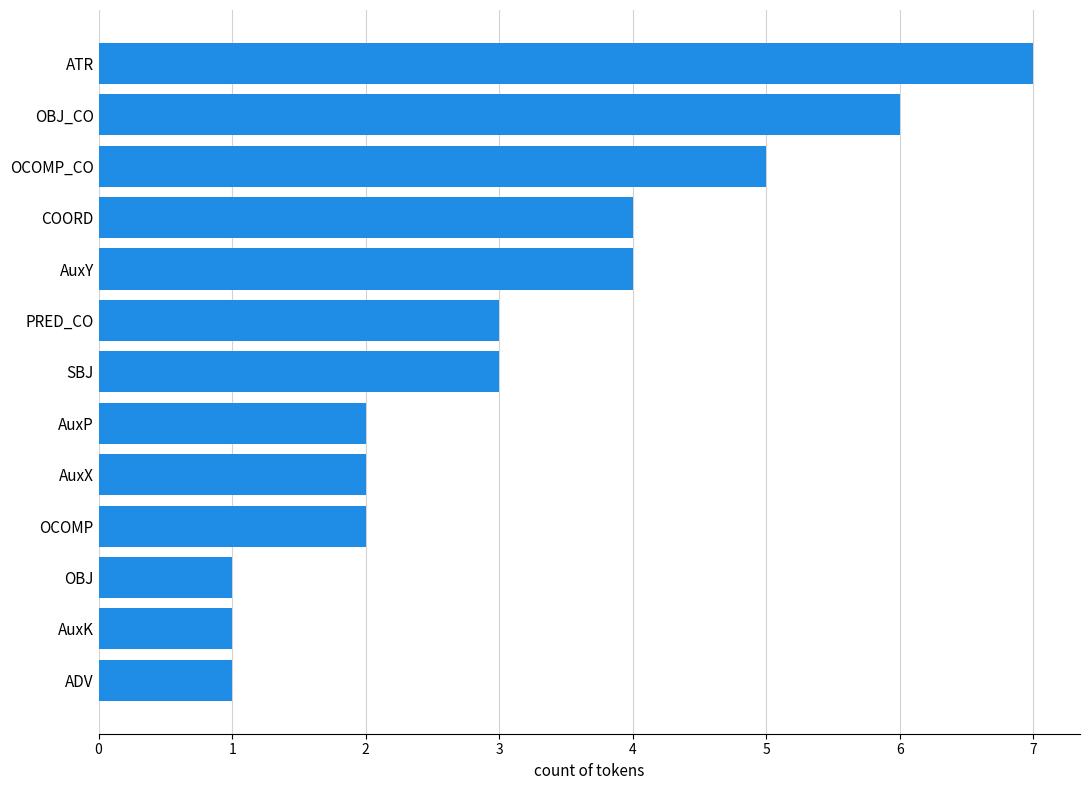

What is the sum of all values?

41